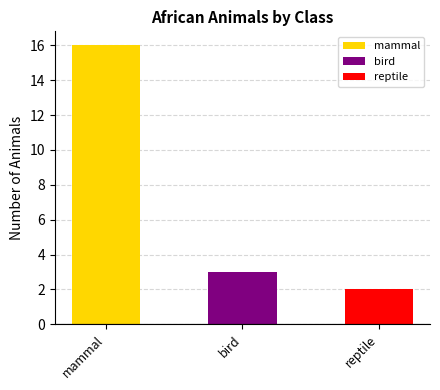

Which category has the highest value across all series?

mammal